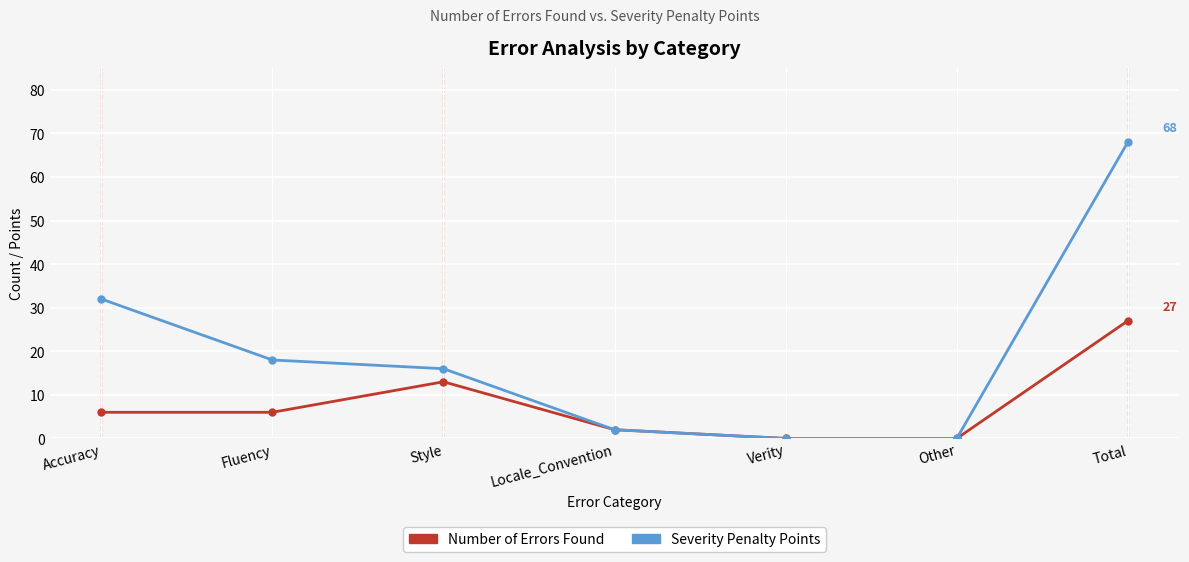

What is the sum of the Severity Penalty Points values at Fluency and Total?

86